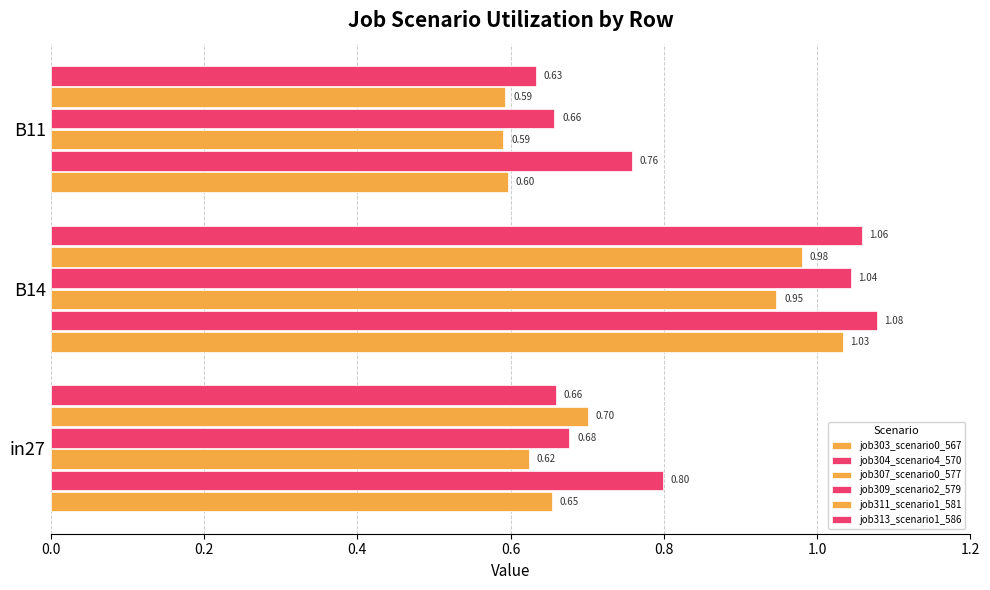

Which series has the largest range (max minus min)?

job303_scenario0_567